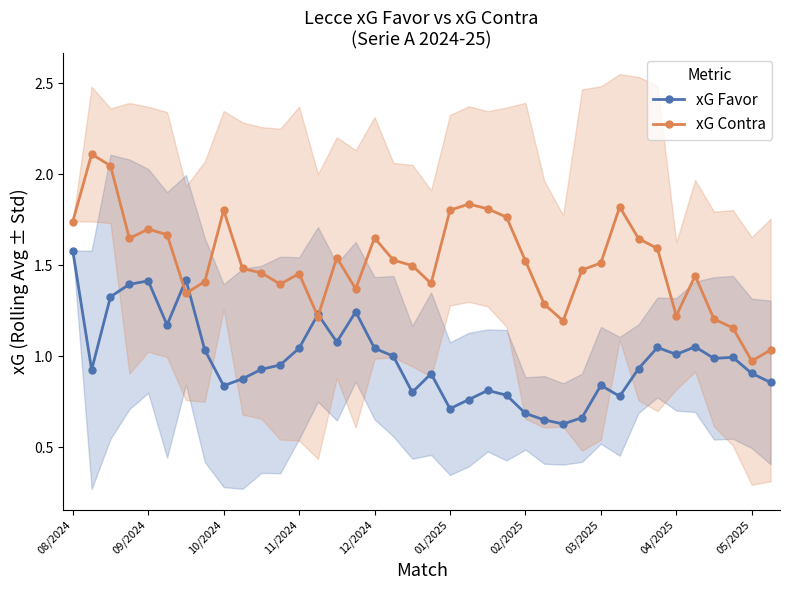

List the series in order of their peak value, highest first.

xG Contra, xG Favor